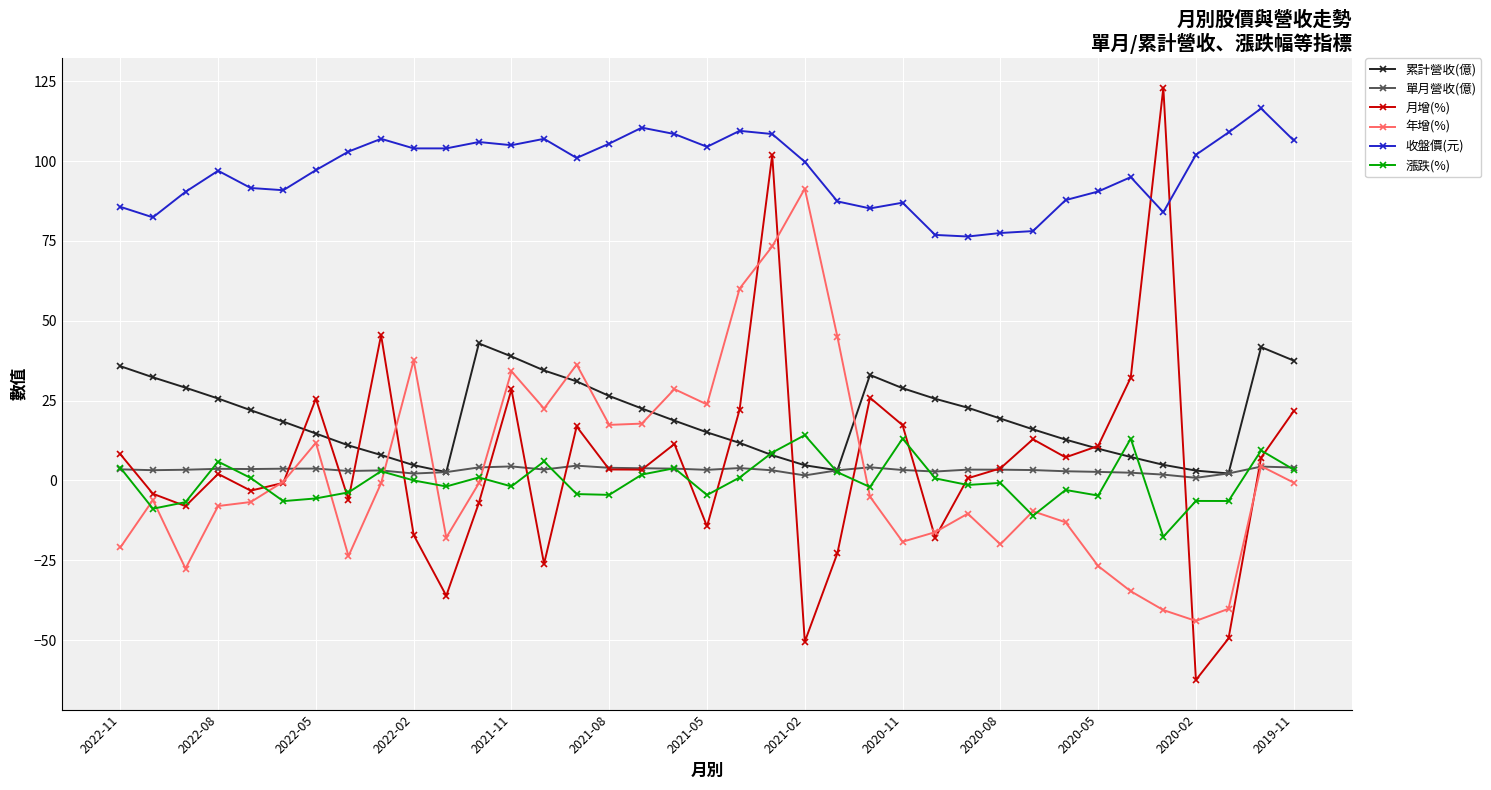

What is the value of the 收盤價(元) point at the 10th from the left?

104.0